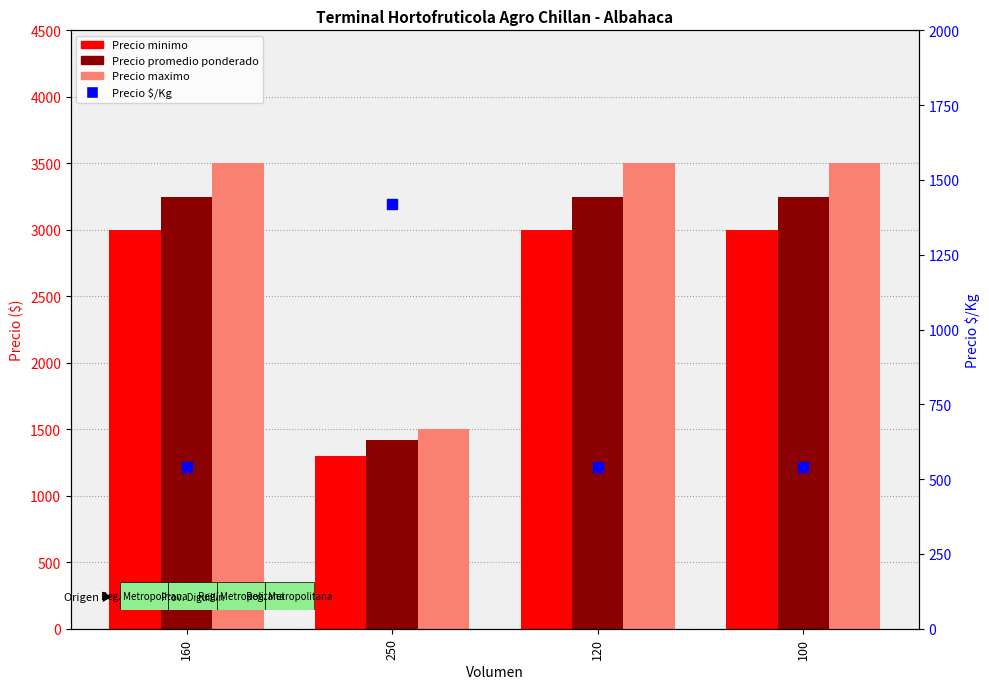

Which series contains the lowest Y value?

Precio $/Kg